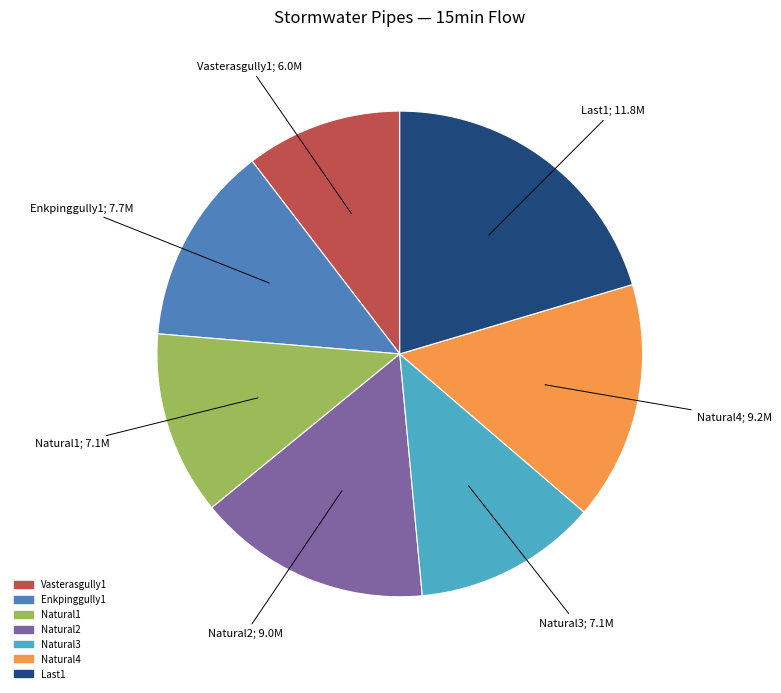

Approximately how many times larger is the value at Vasterasgully1 compared to Natural3?

0.9